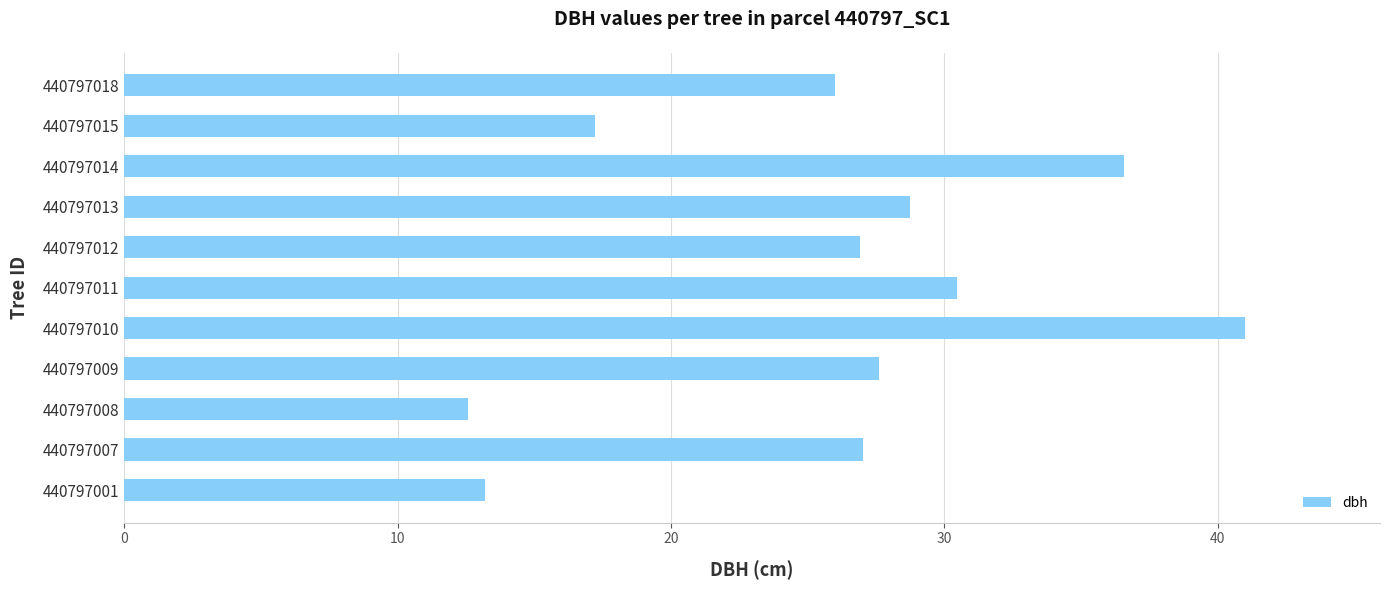

What is the approximate value at 440797007?

27.0